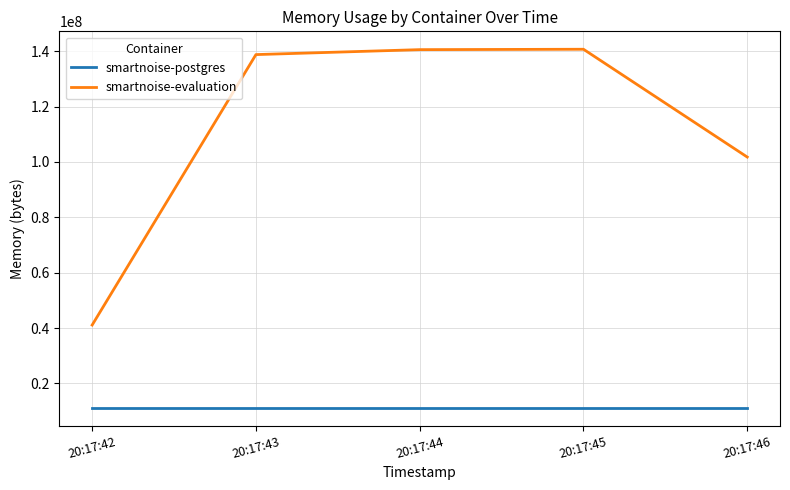

True or false: smartnoise-postgres has a value of 11268096 at 20:17:46.

True